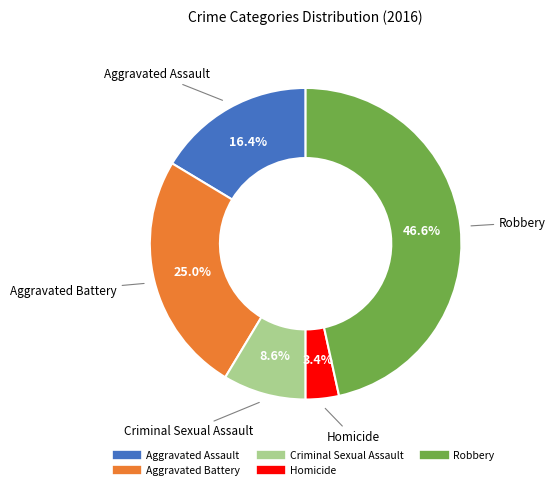

Count the number of slices in the pie.

5